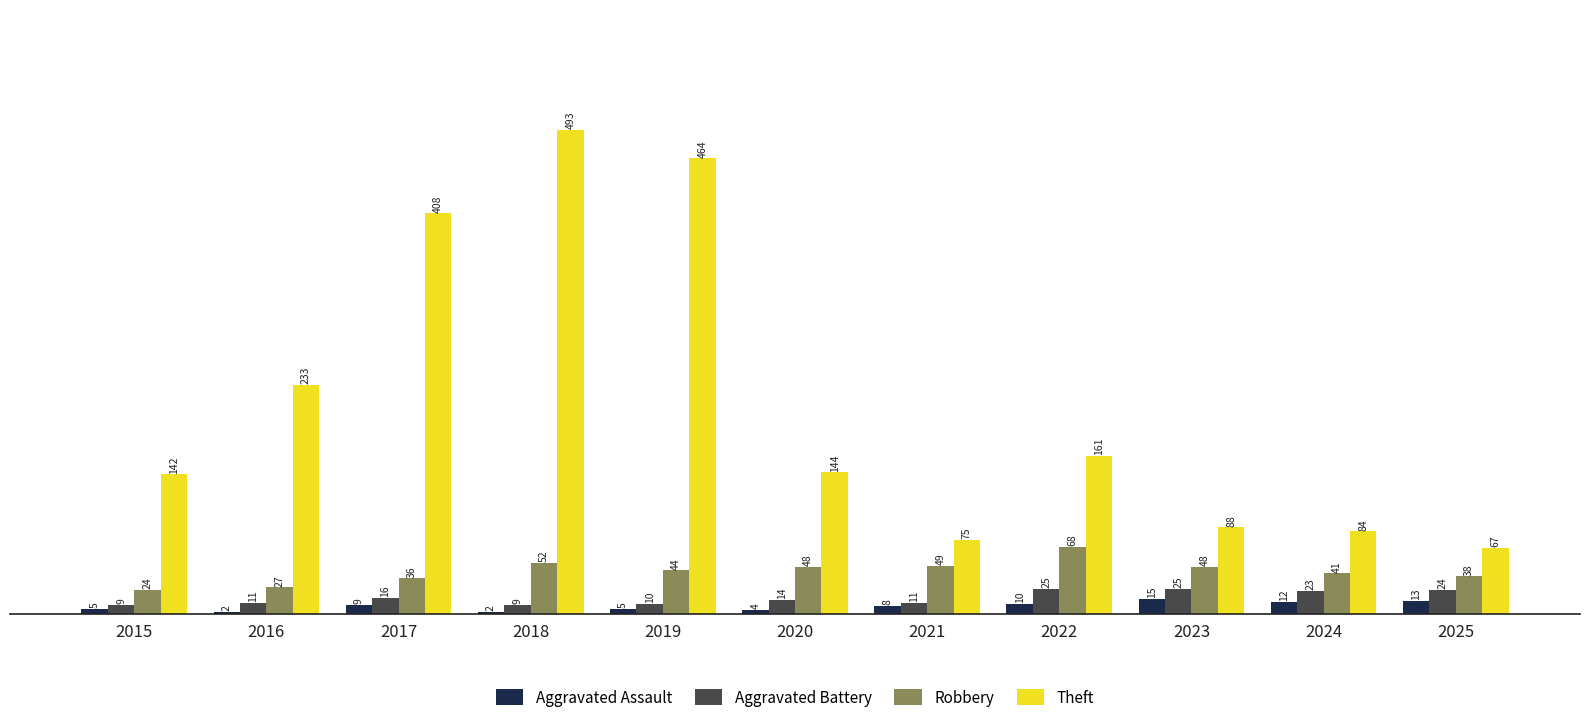

At which label does Theft reach its minimum?

2025